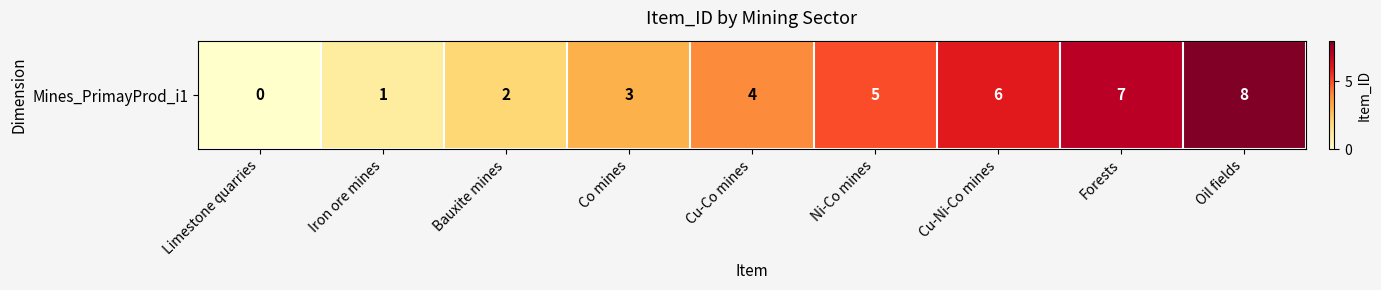

Reading left to right, extract all data points from this chart.

0	1	2	3	4	5	6	7	8